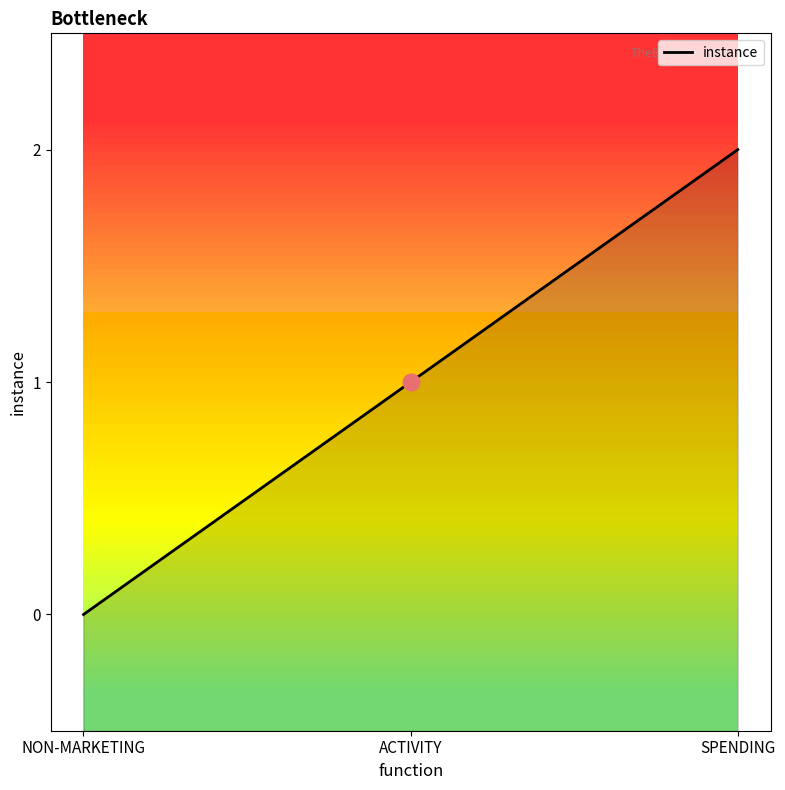

What is the change in value from NON-MARKETING to SPENDING?

+2